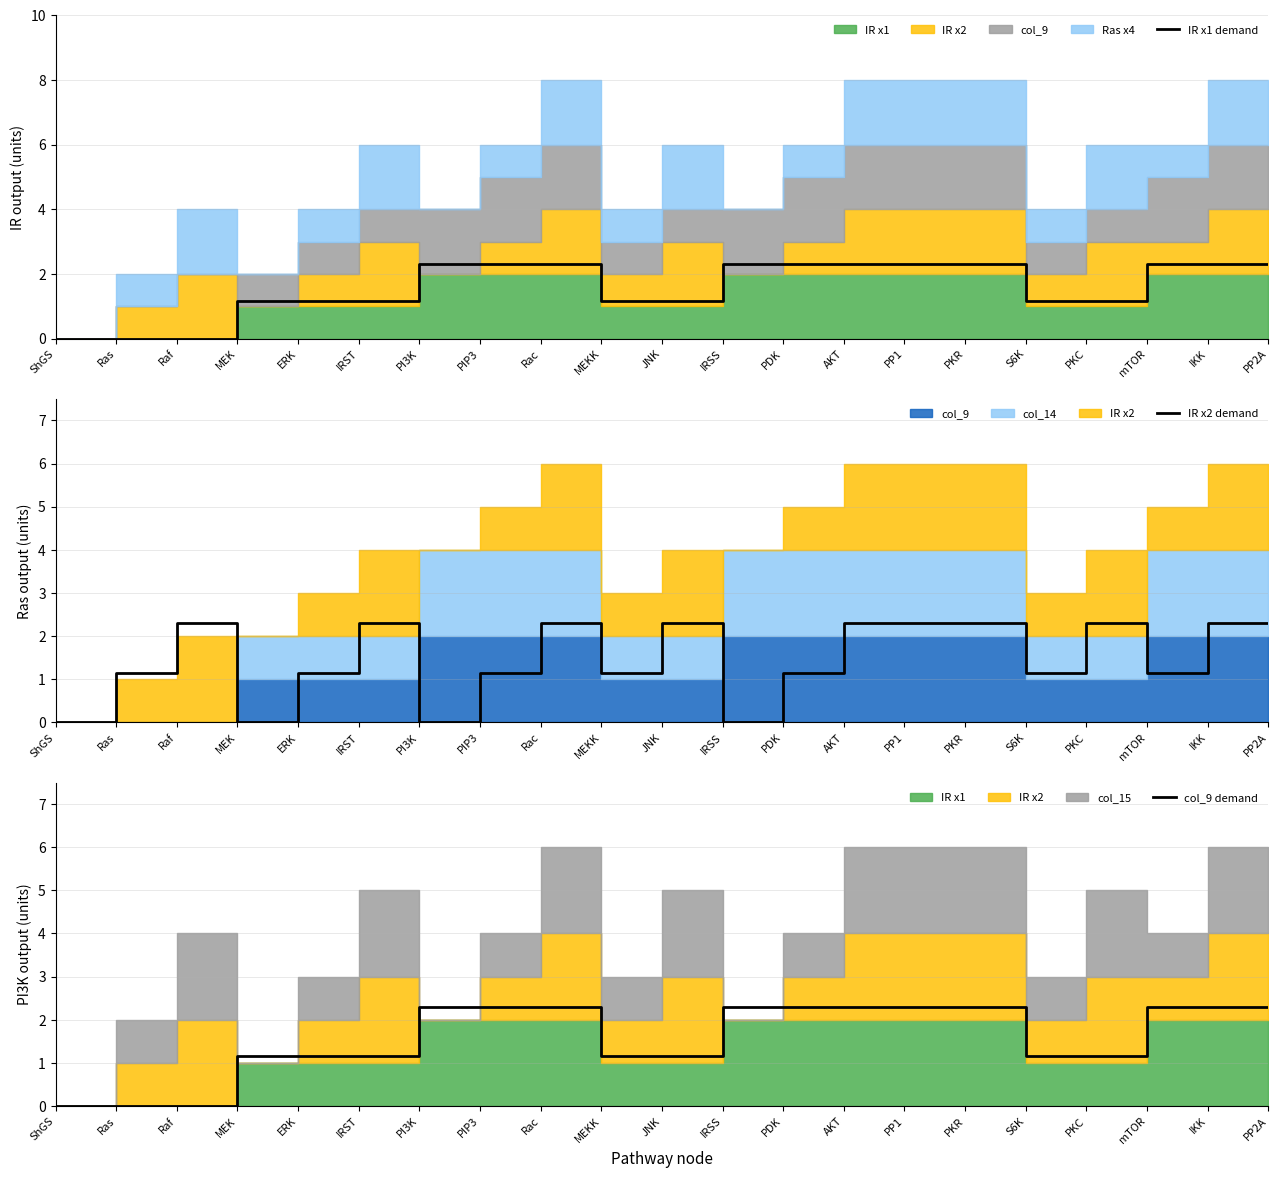

At ShGS, list the series in order from smallest to largest.

IR x1 demand, IR x2 demand, col_9 demand